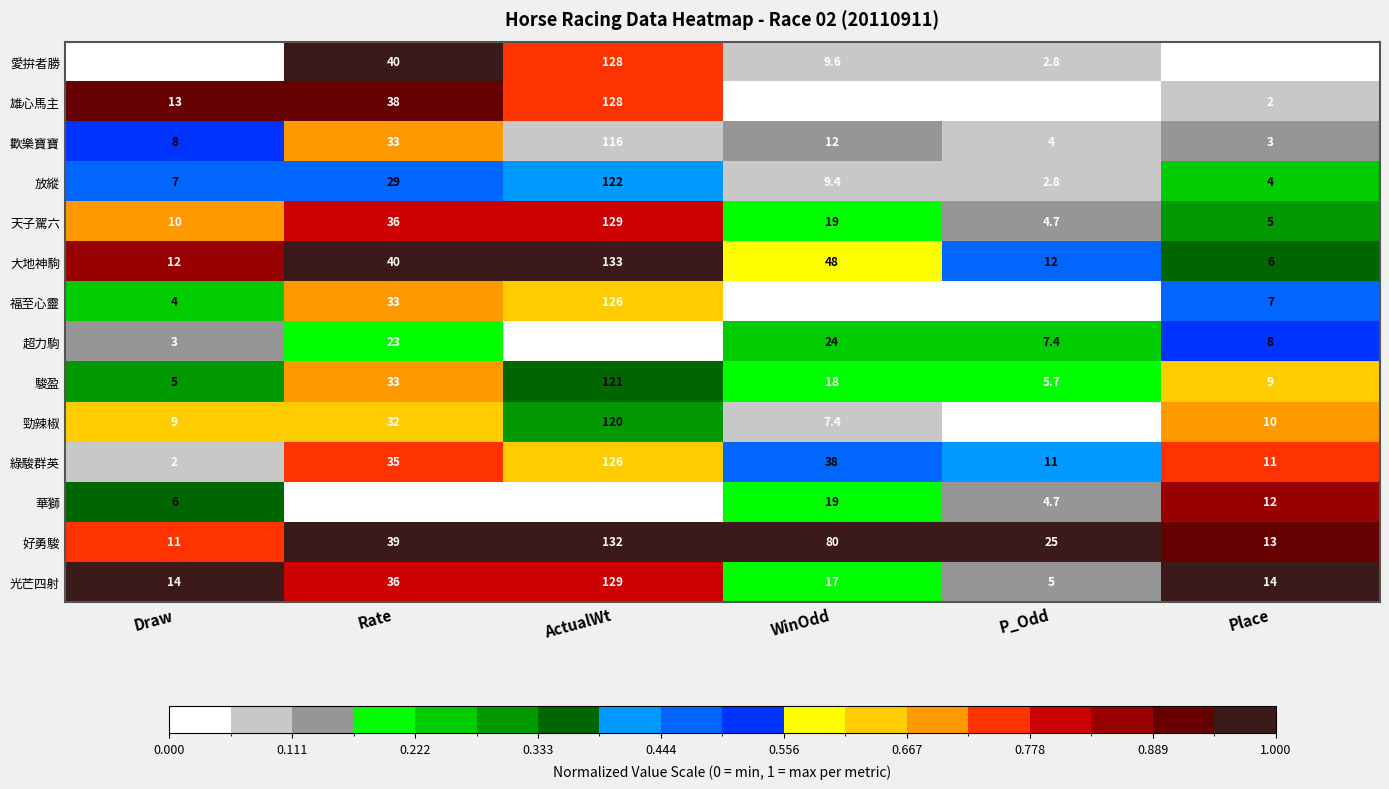

True or false: 綠駿群英 has a value of 23.9 at WinOdd.

False